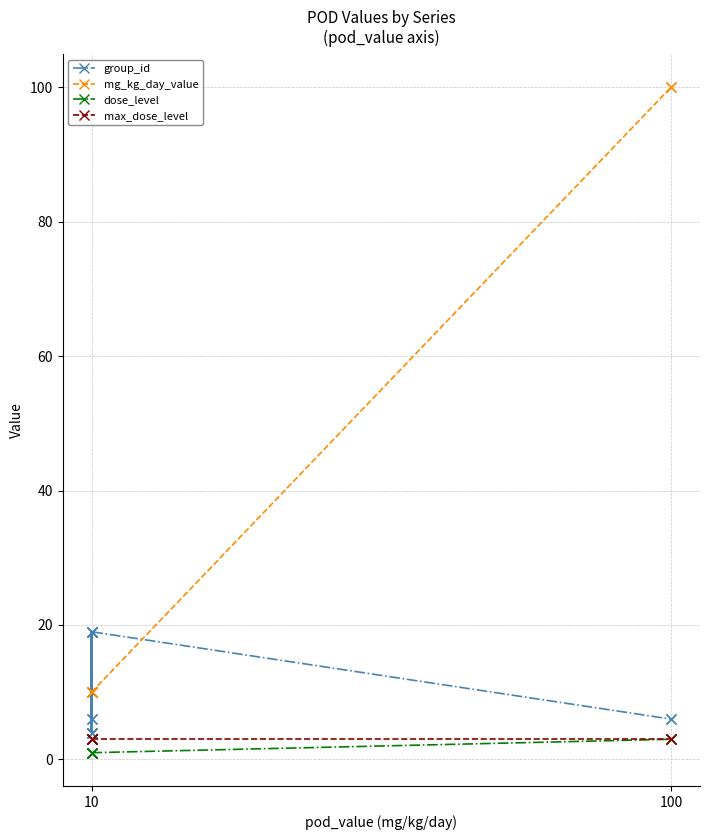

True or false: max_dose_level and dose_level intersect in this chart.

False